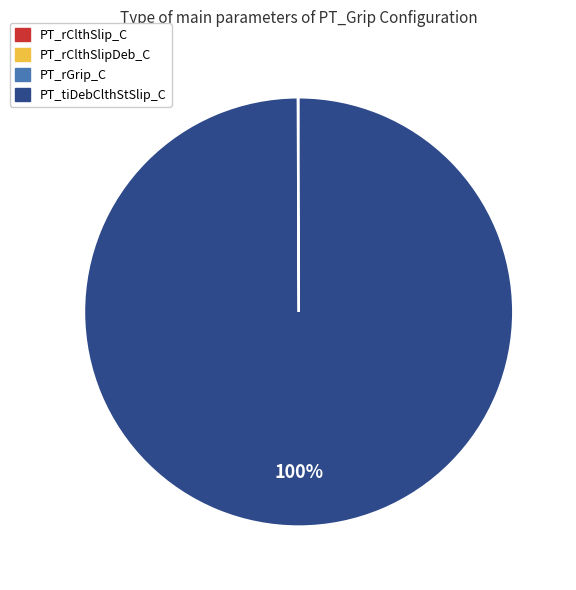

To the nearest percent, what is the average slice percentage?

25%